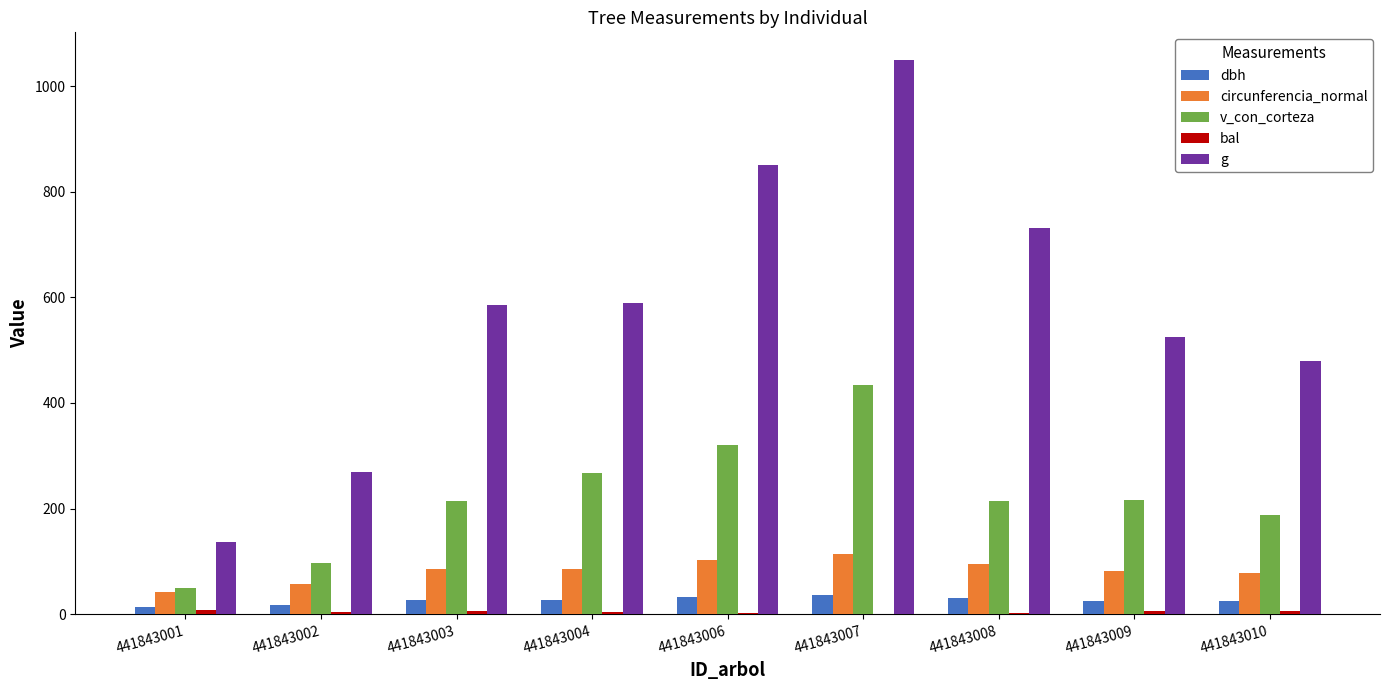

The v_con_corteza series shows 434.0 at 441843007. True or false?

True